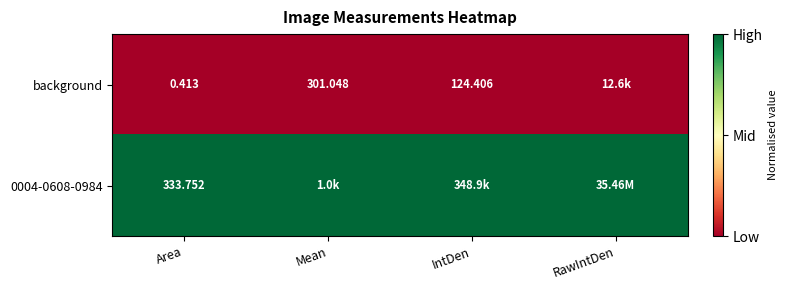

Rank the series by their average value, from lowest to highest.

background, 0004-0608-0984